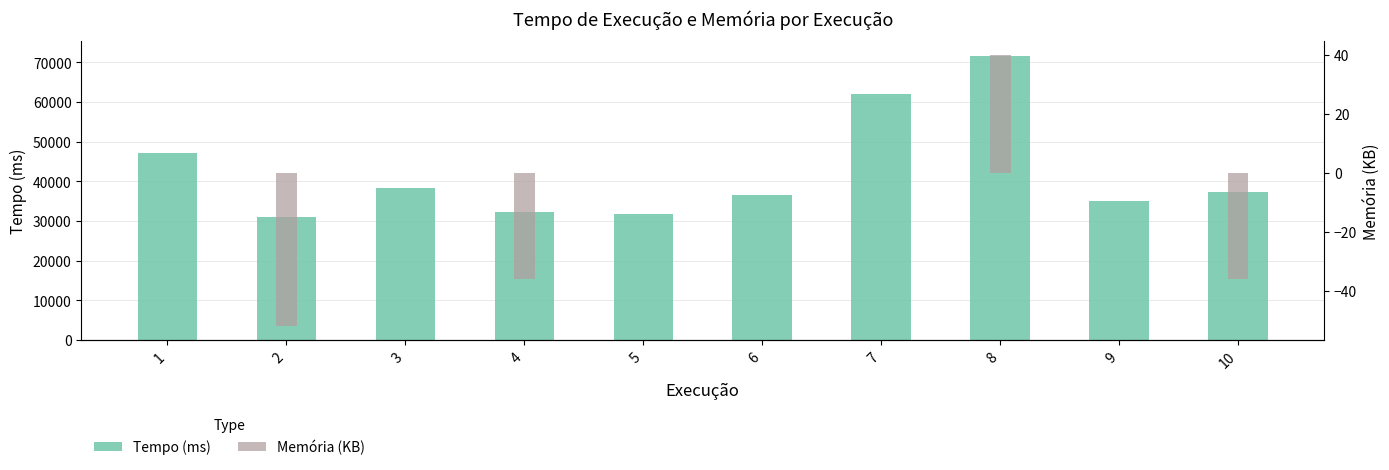

Which category has the highest value in the Tempo (ms) series?

8